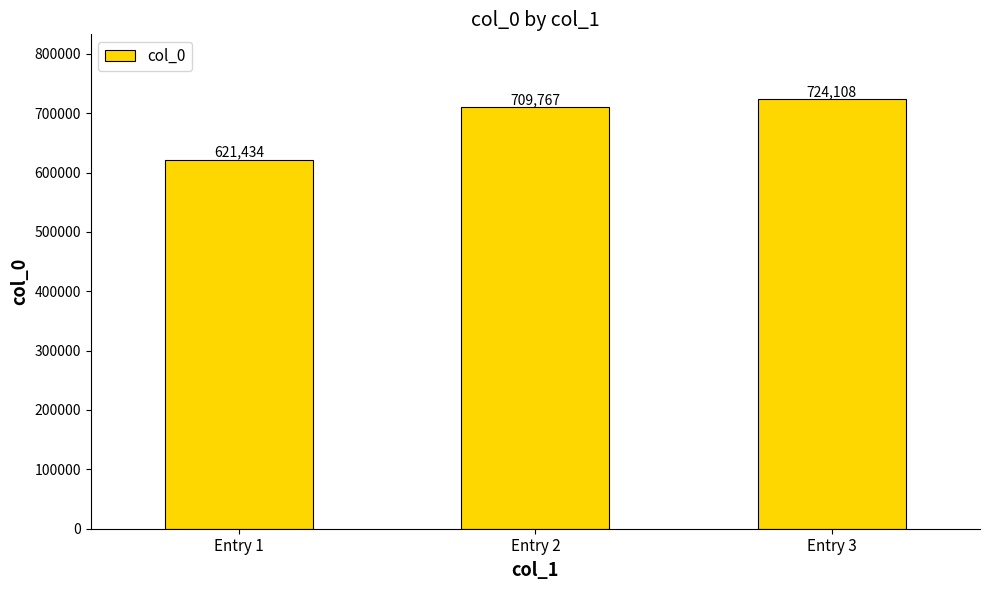

Reading left to right, list all the values displayed in this chart.

Entry 1=621434	Entry 2=709767	Entry 3=724108